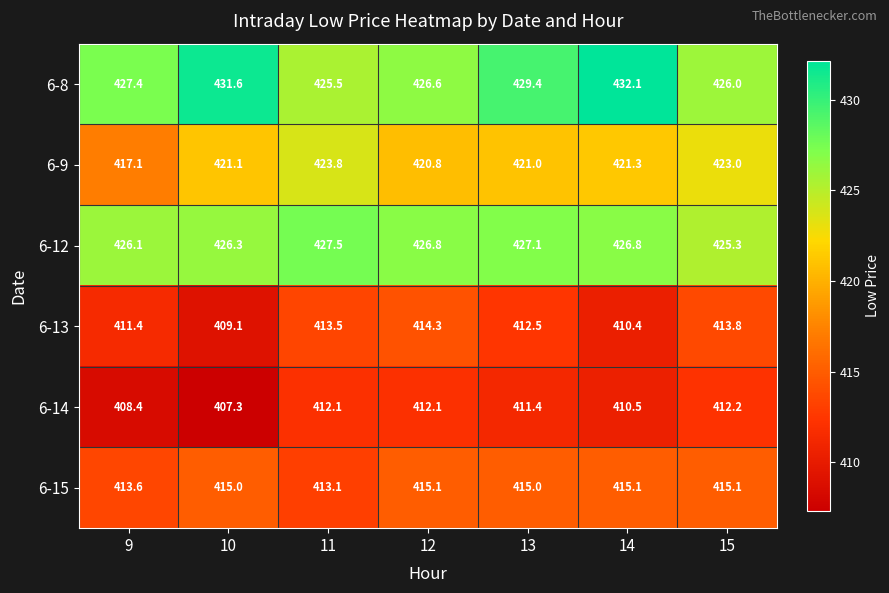

Rank the series by their maximum value, from lowest to highest.

6-14, 6-13, 6-15, 6-9, 6-12, 6-8